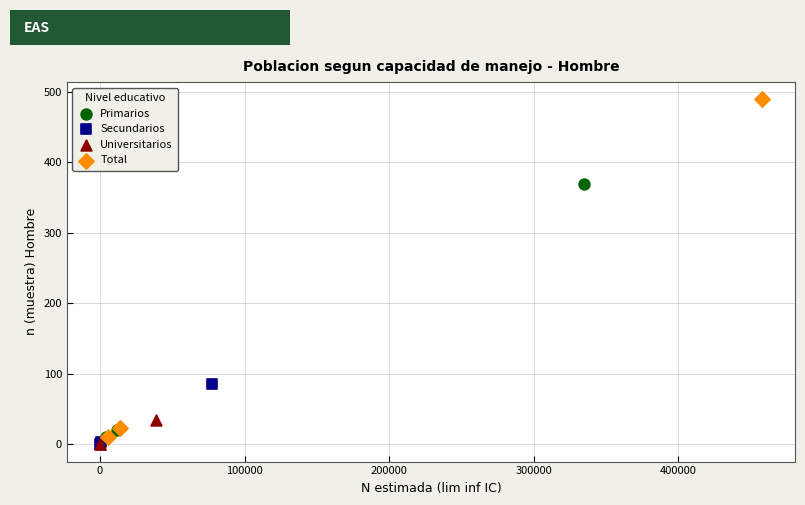

Which series reaches the maximum Y coordinate?

Total